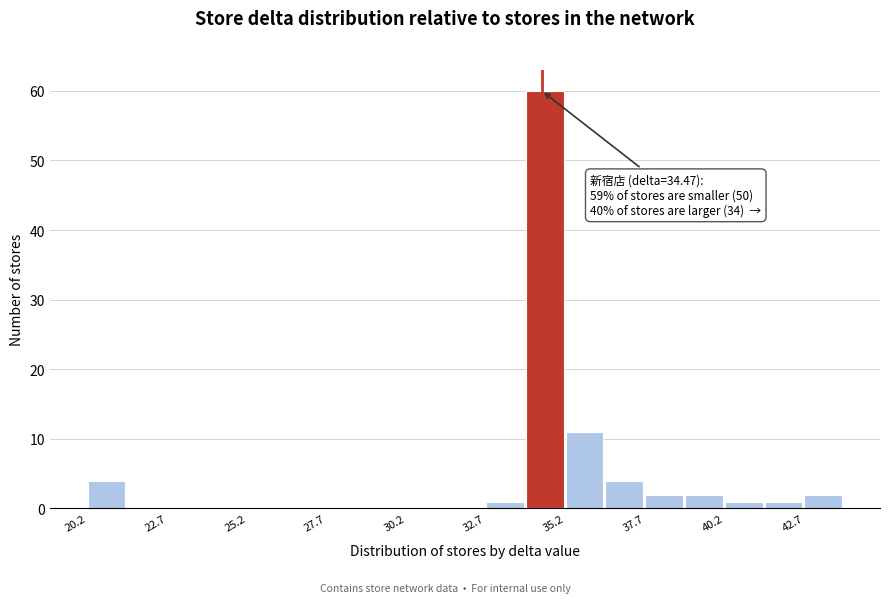

Read against the x-axis, roughly where is the centre of the tallest bar?

34.5